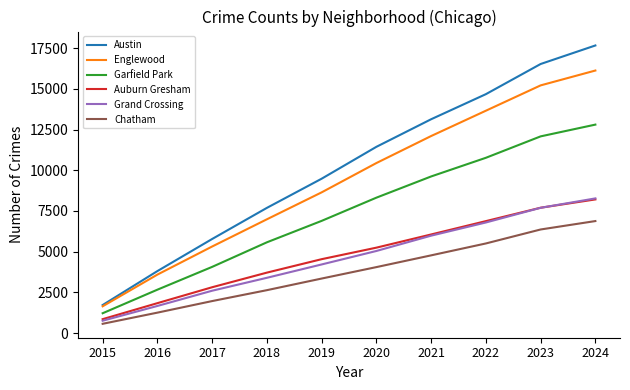

What is the highest value of the Garfield Park series?

12805